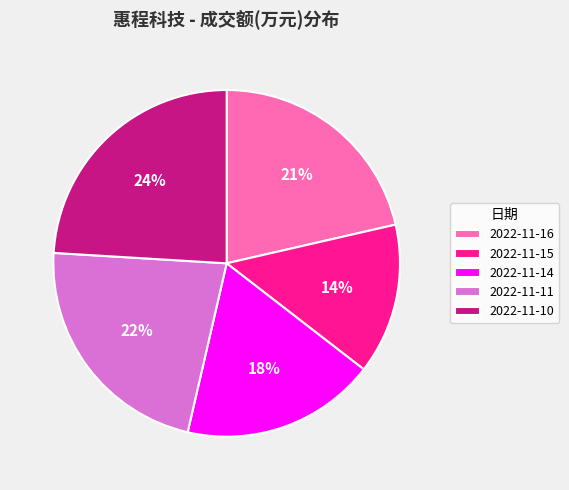

Between 2022-11-10 and 2022-11-14, which is larger?

2022-11-10